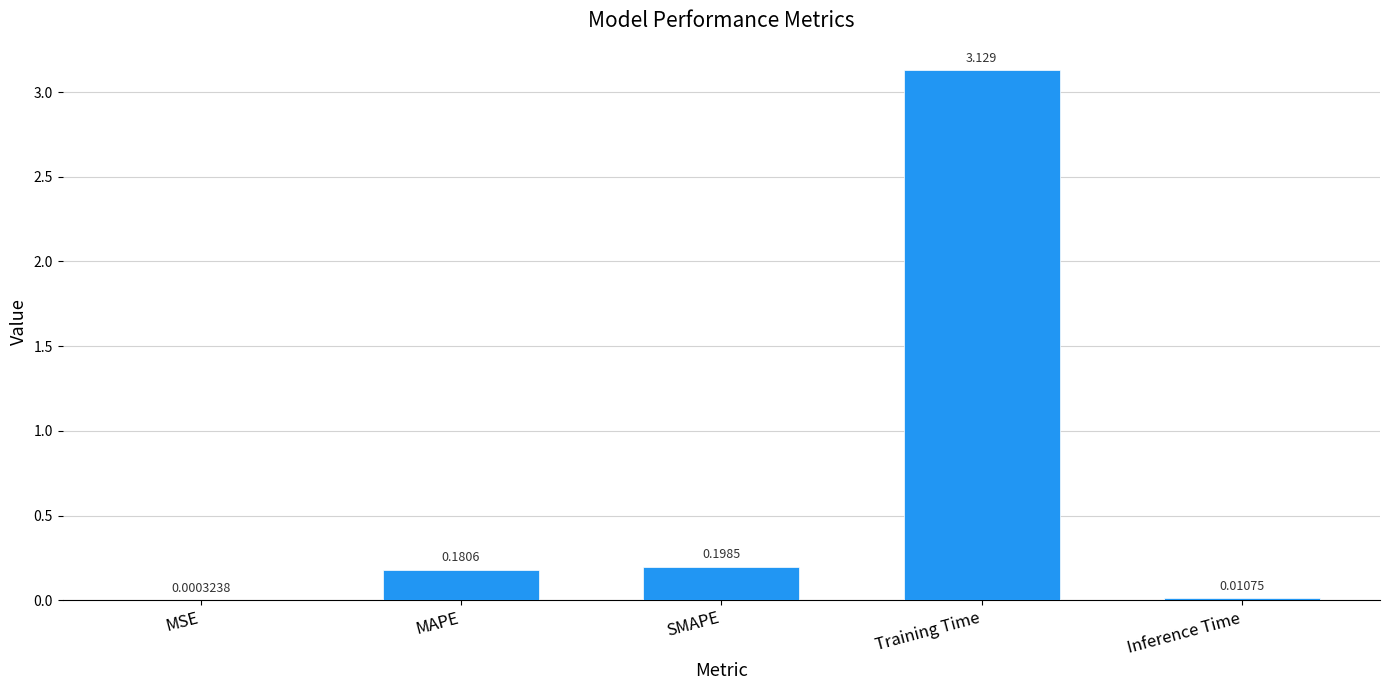

At which category does the chart reach its peak across all series?

Training Time